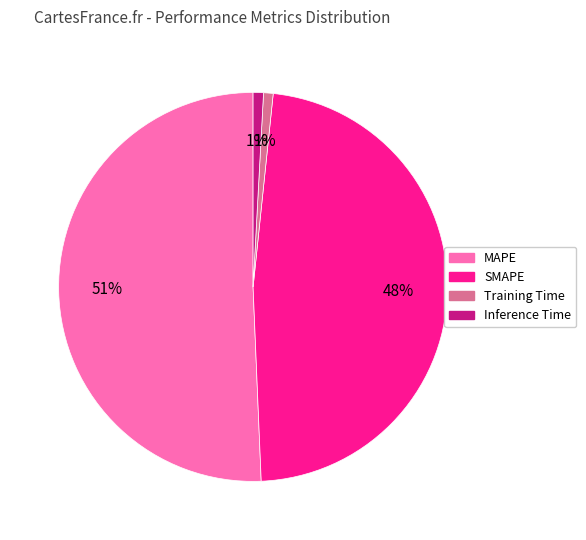

Is MAPE the majority of the pie?

Yes